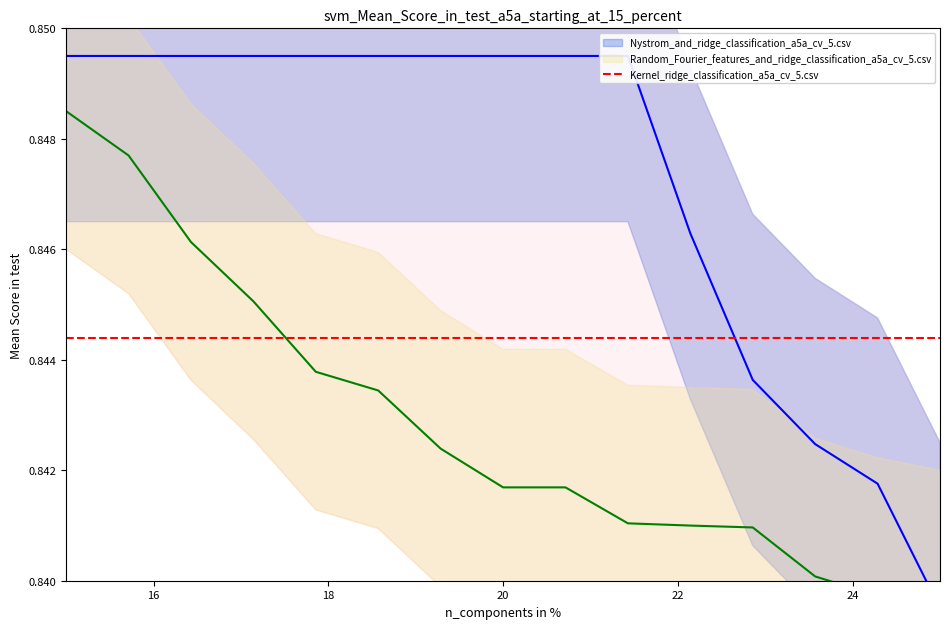

Is this an area chart (filled region under the line)?

No